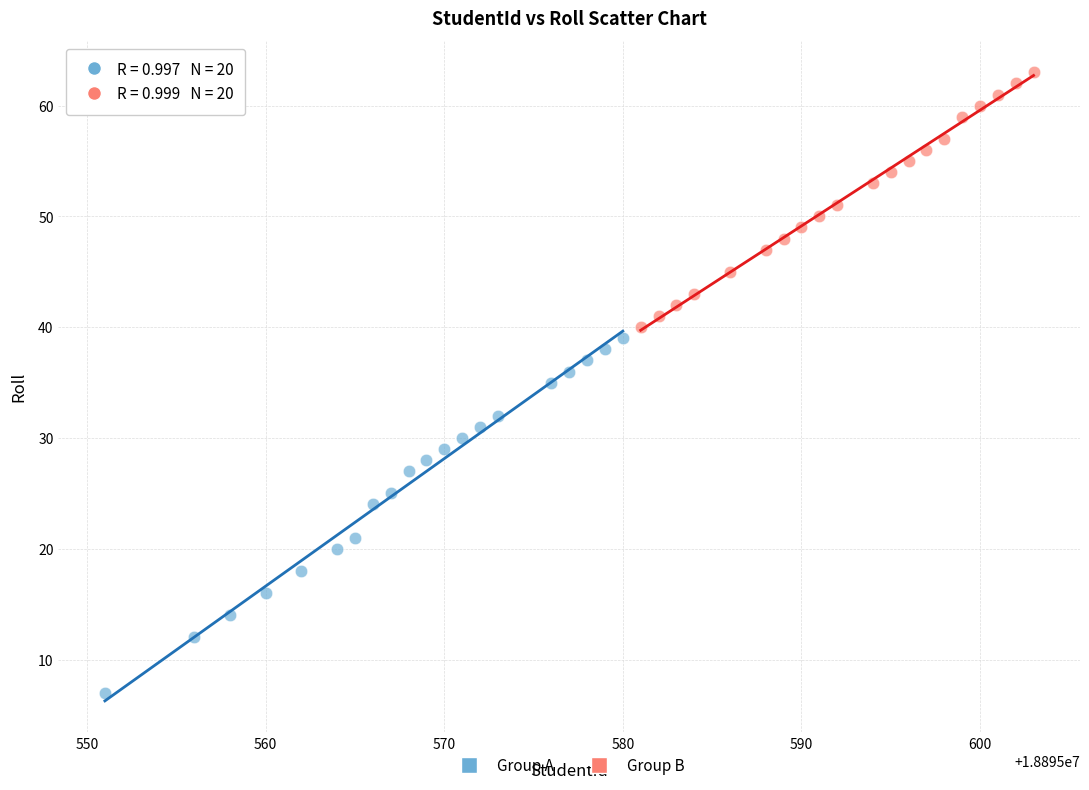

Which series contains the highest Y value?

Group B